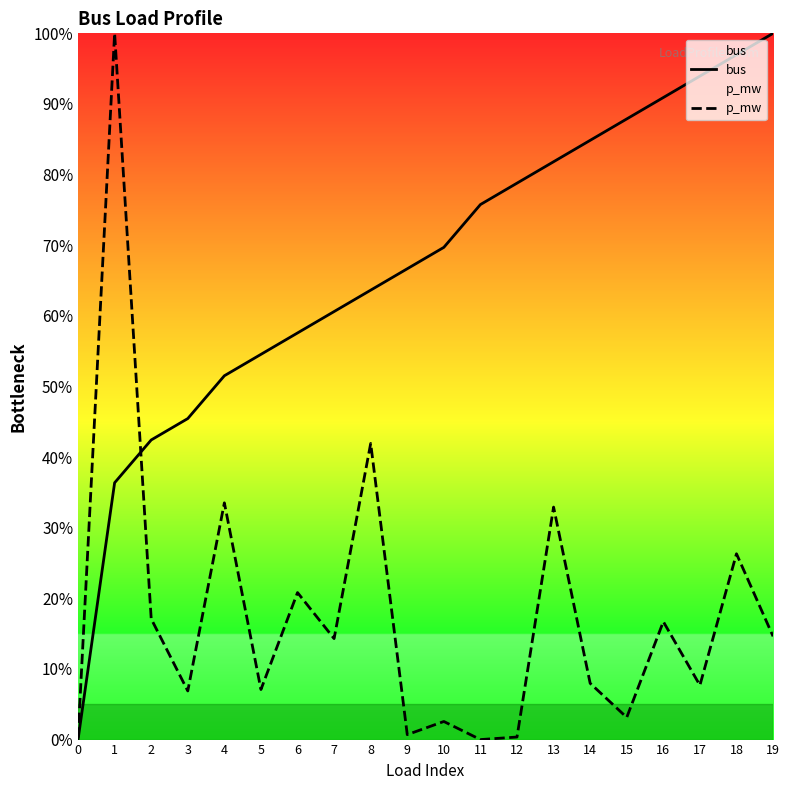

At how many categories does at least one series exceed 51?

17